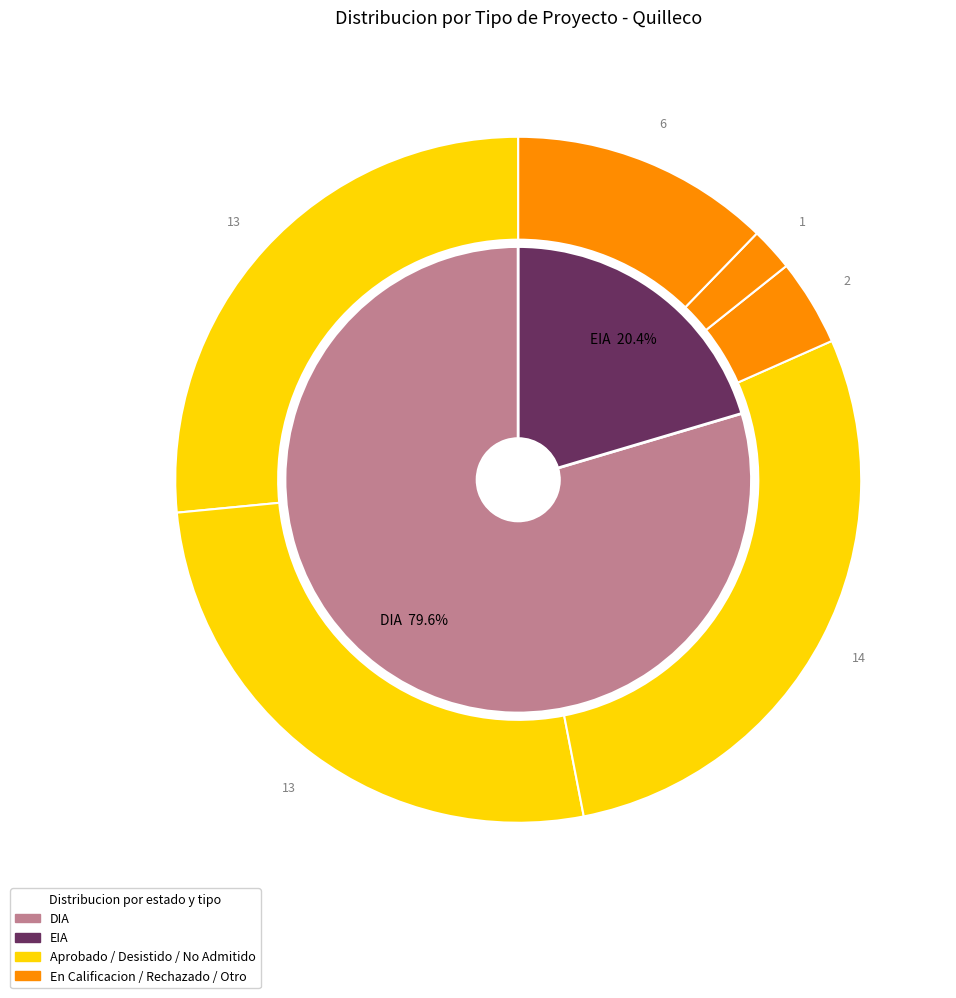

Rank the categories by value from highest to lowest.

DIA, EIA